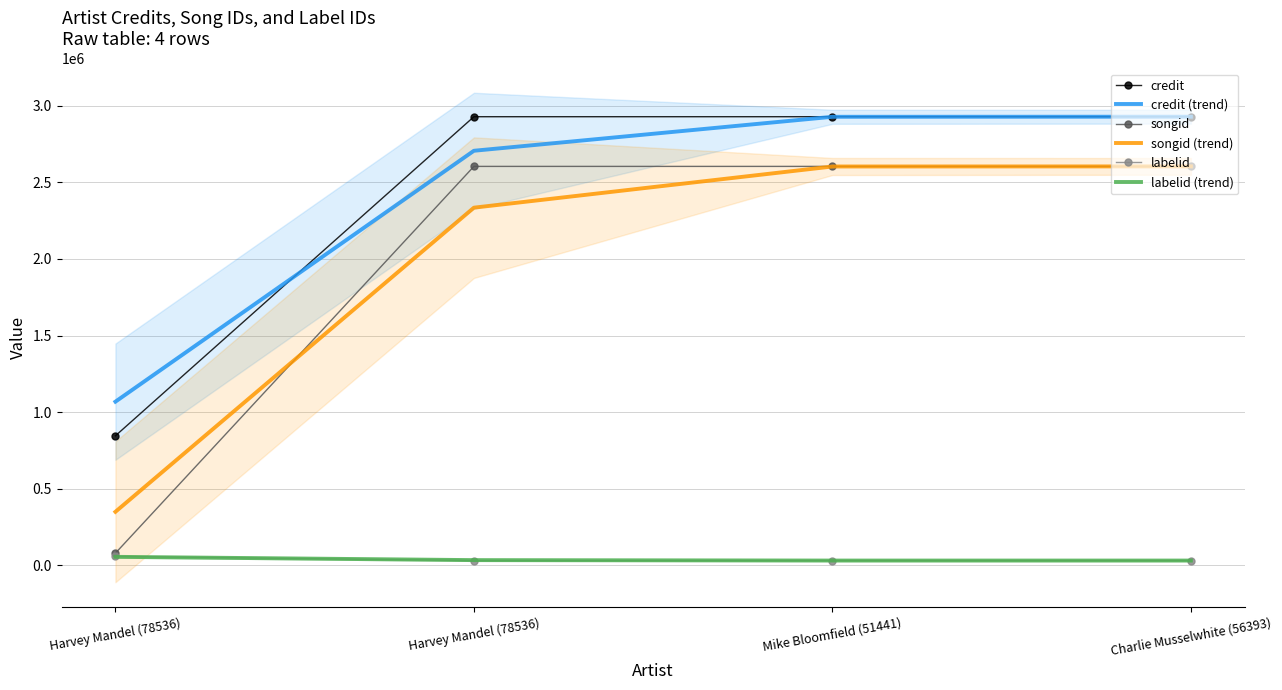

What is the lowest value of the songid (trend) series?

349803.3